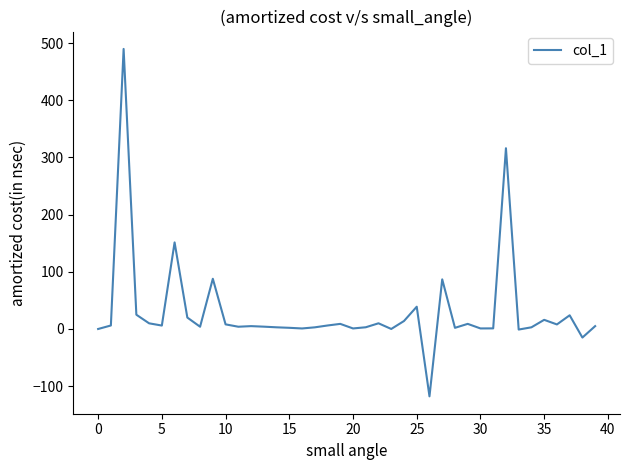

What is the difference between the maximum and minimum values?

607.5